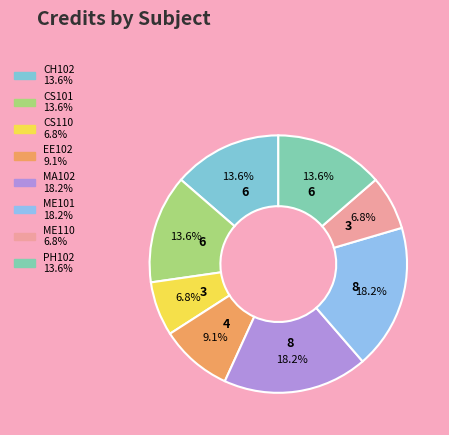

How many slices are in this pie chart?

8